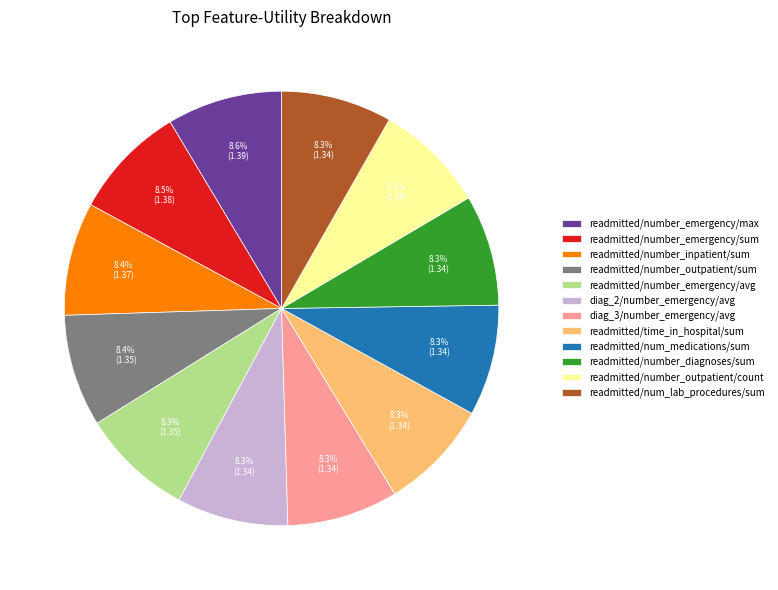

How much of the chart is everything except readmitted/number_outpatient/count?

91.7%